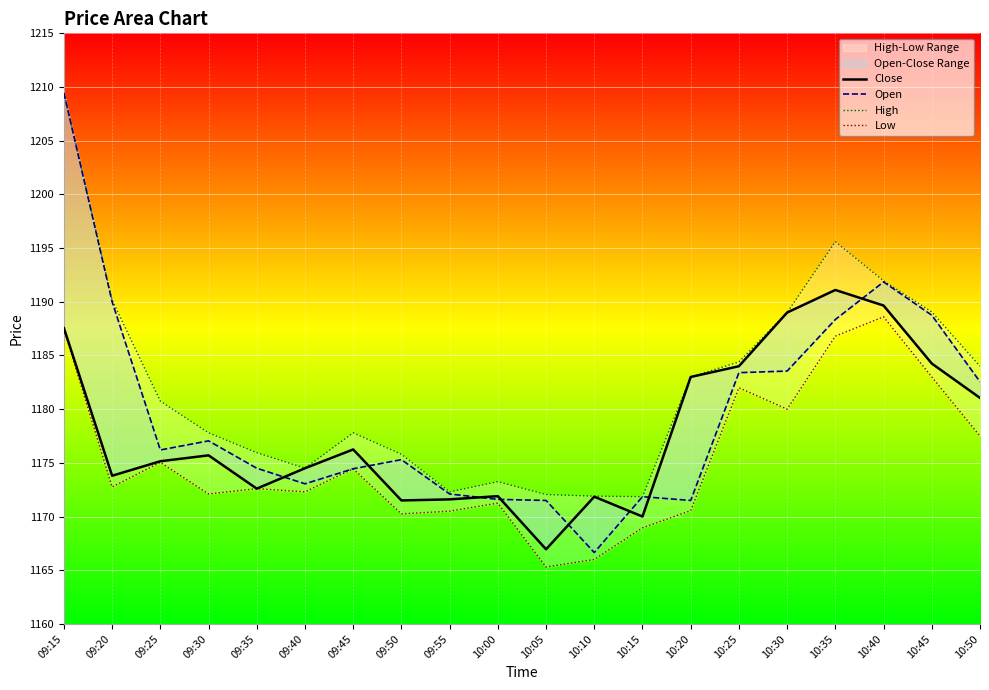

What is the minimum value for High?

1171.8